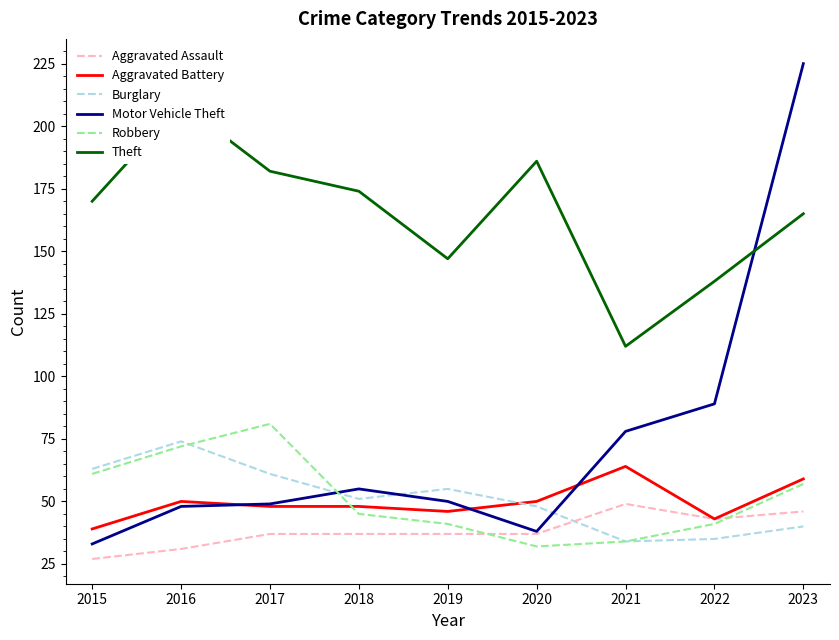

How many Aggravated Assault values are between 37 and 43?

5